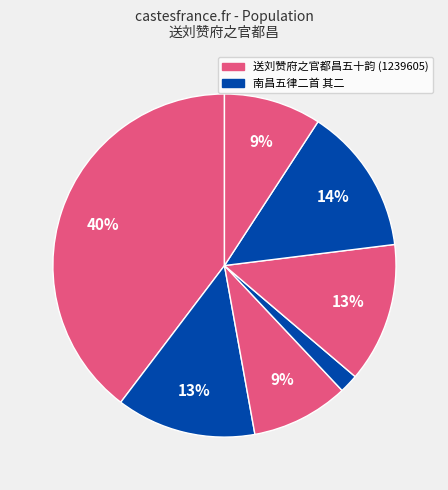

How many segments does this pie chart have?

7